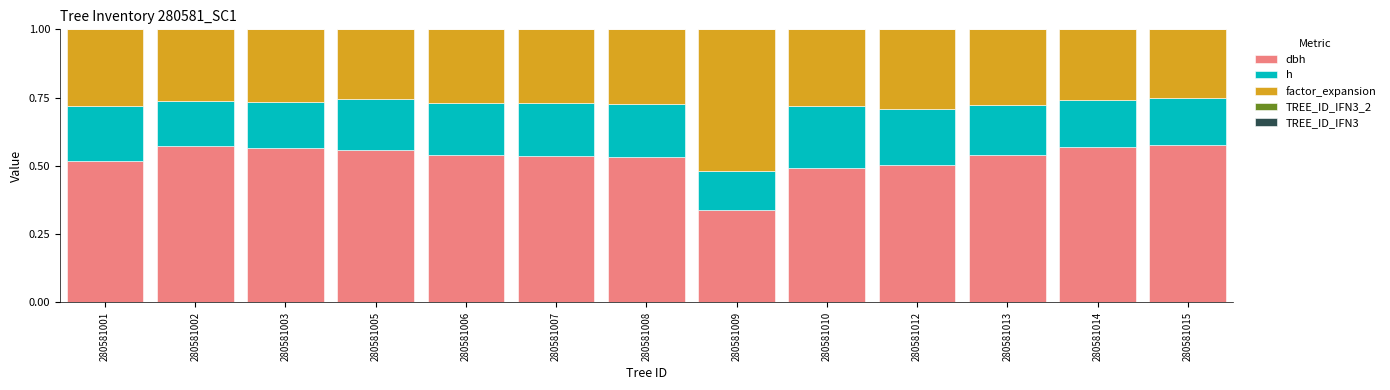

What is the total value across all series at 280581001?

1.0